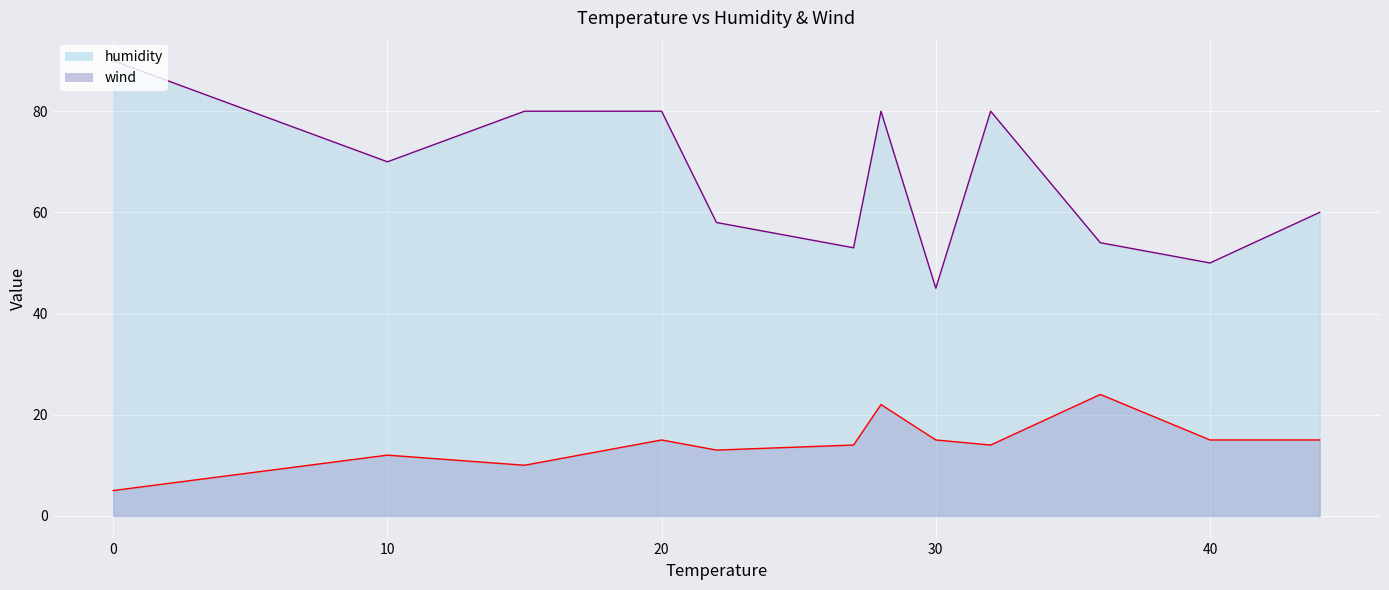

The humidity series shows 60 at 44. True or false?

True